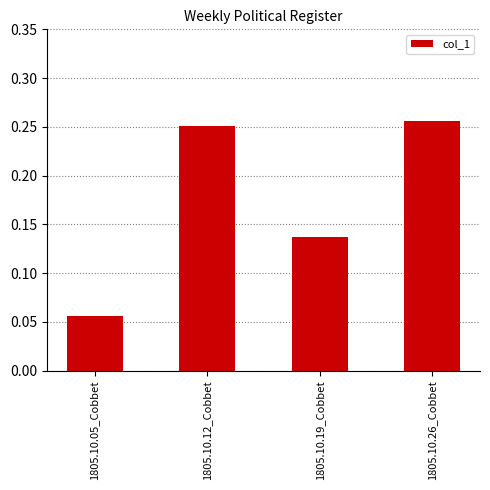

Where is the data nearest to the value 0?

1805.10.05_Cobbet